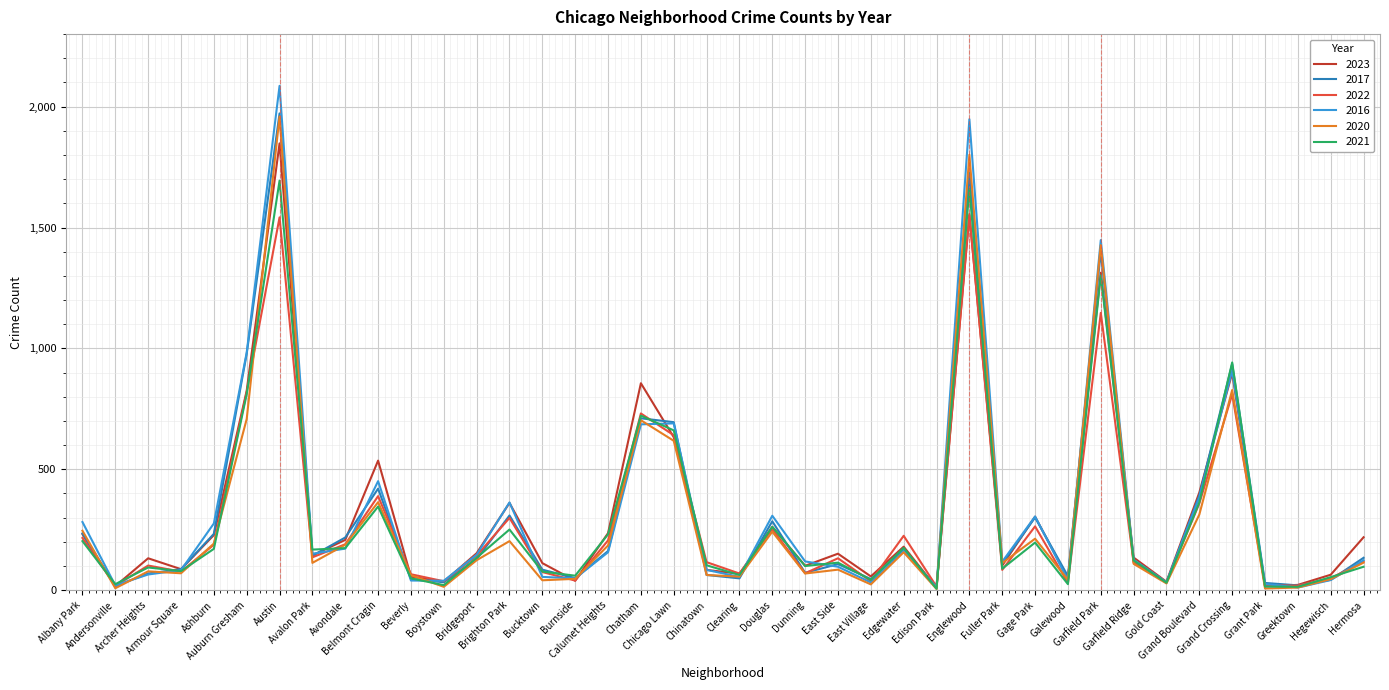

At which label is 2023 closest to 929?

Grand Crossing